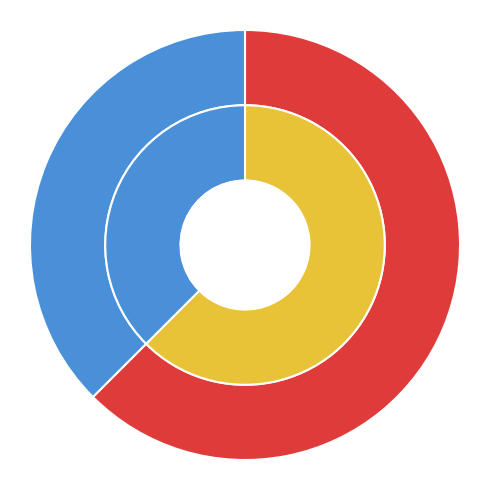

To the nearest percent, what is the combined percentage of 国联安核心资产策略混合 and 国联安精选混合?

100%